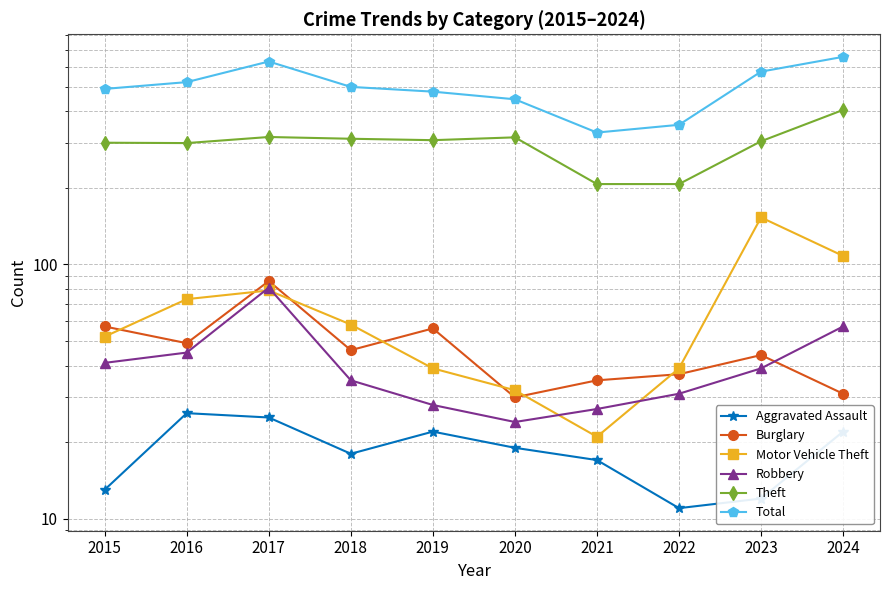

What is the lowest value of the Robbery series?

24